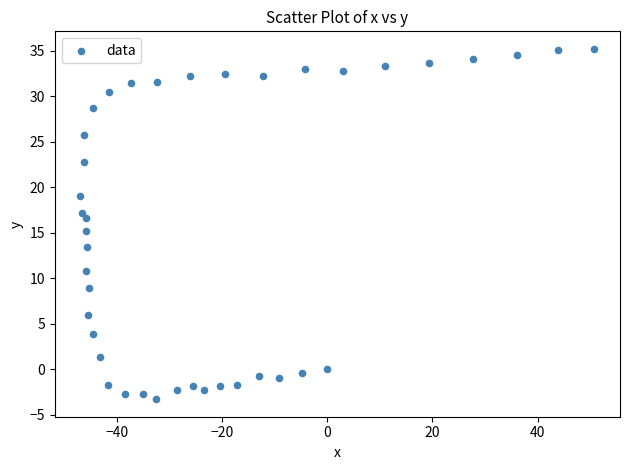

What is the range of Y values (max minus min)?

38.5